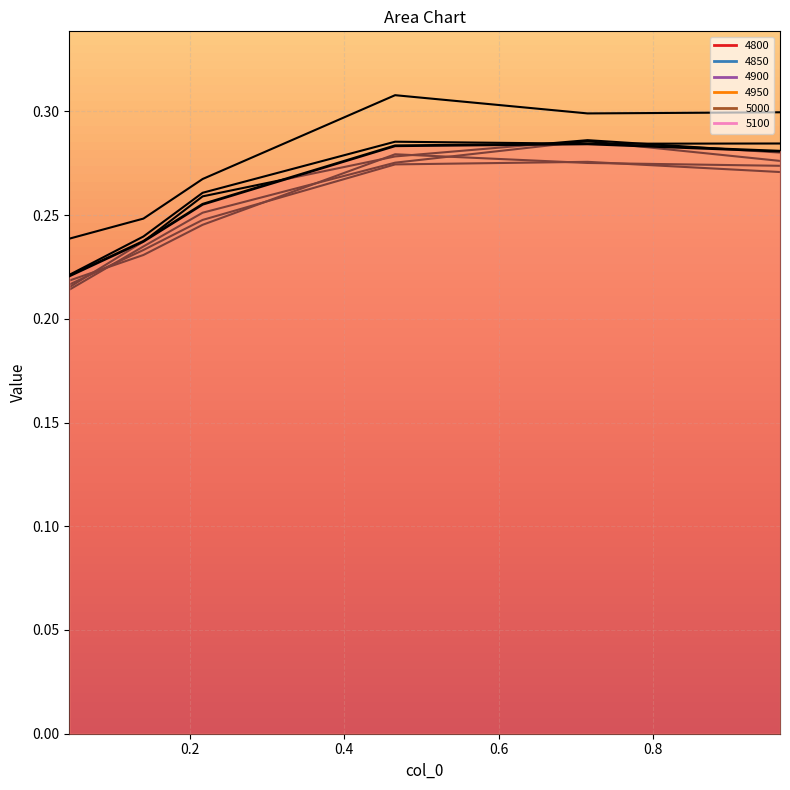

True or false: 4800 and 5100 intersect in this chart.

False